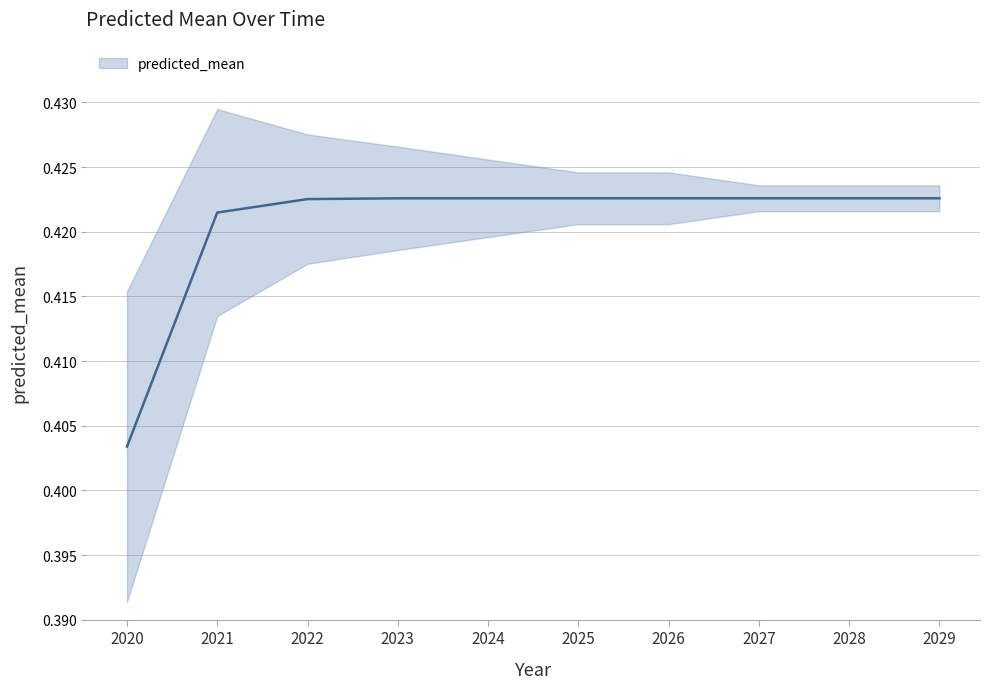

What is the average value?

0.4